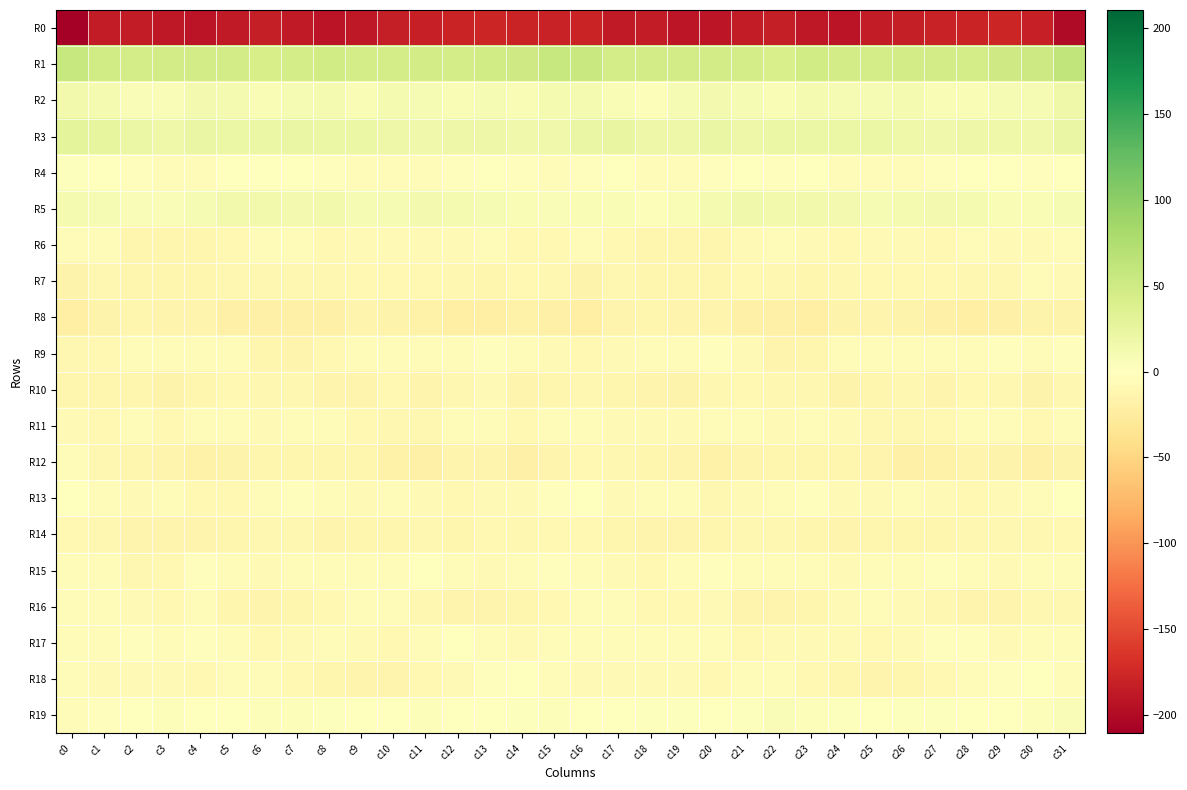

How many data points does each series have?

32